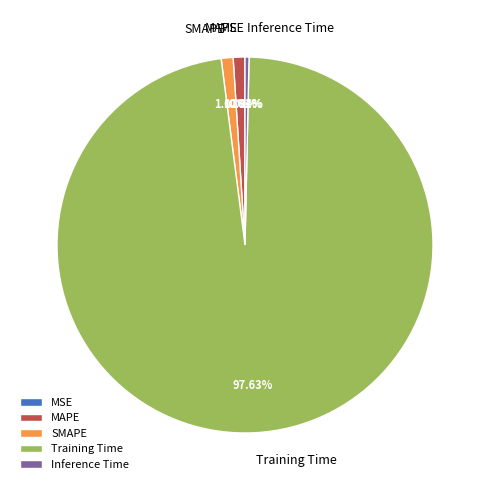

To the nearest percent, what portion does SMAPE represent?

1%